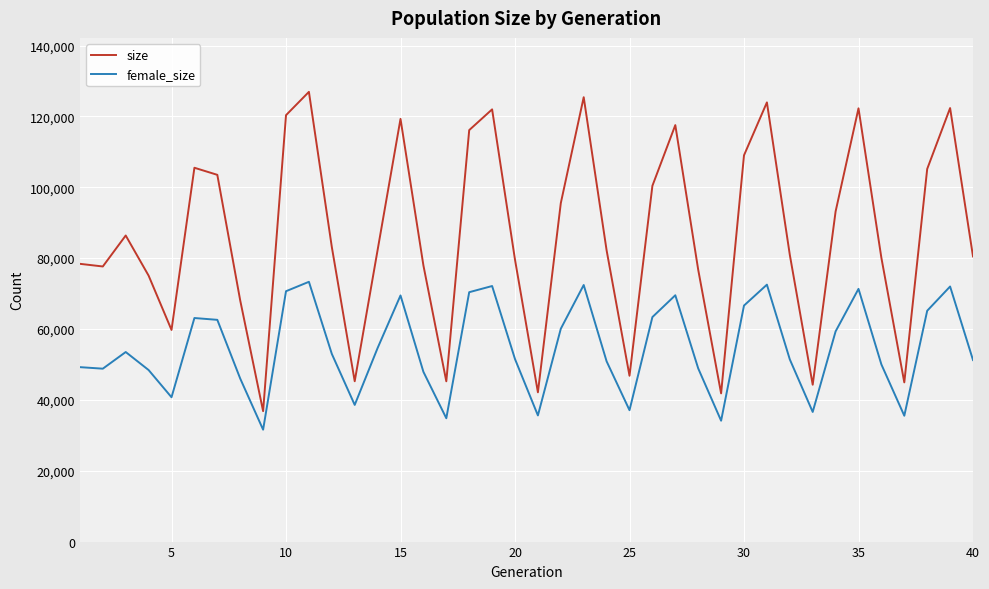

True or false: female_size and size intersect in this chart.

False